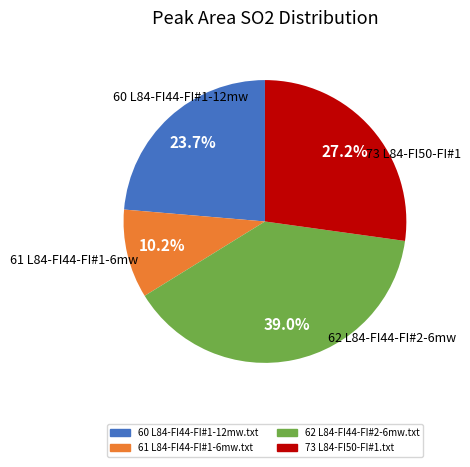

The 73 L84-FI50-FI#1.txt slice represents 27% of the pie. True or false?

True